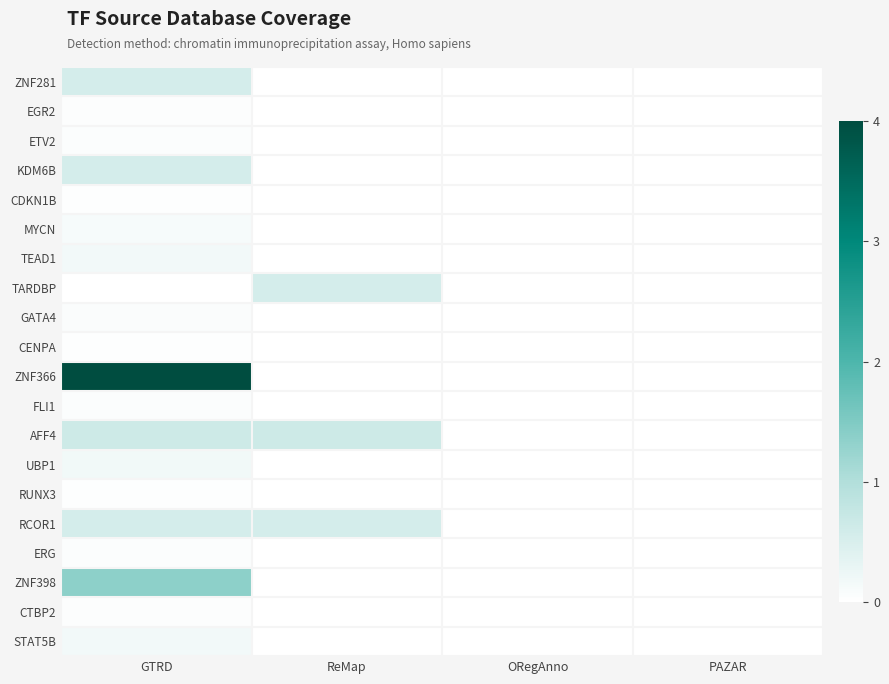

Which series has the largest total across all categories?

ZNF366